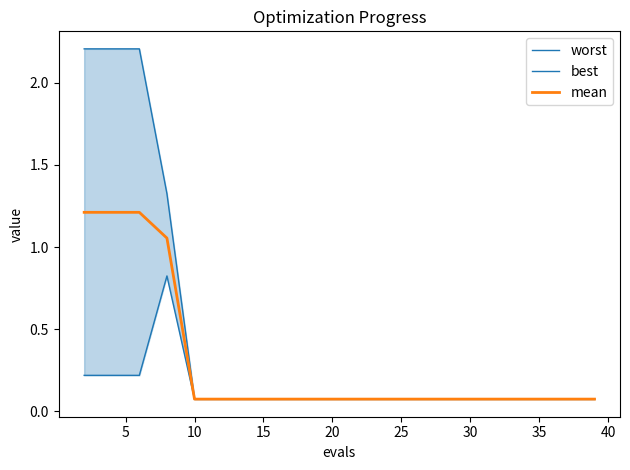

What is the greatest value displayed?

2.2